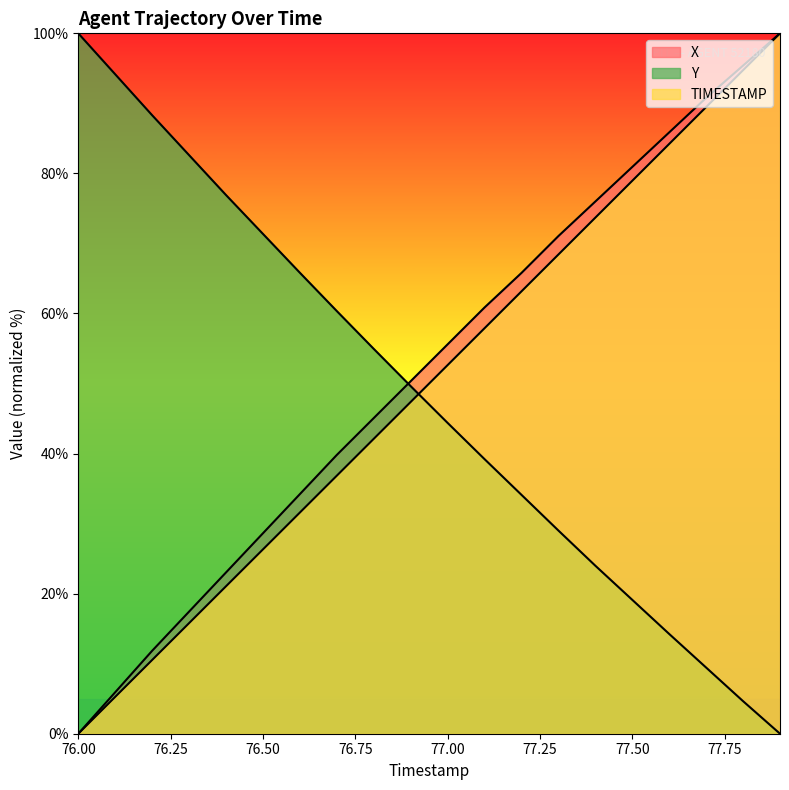

The X series shows 128.6 at 77.8. True or false?

False